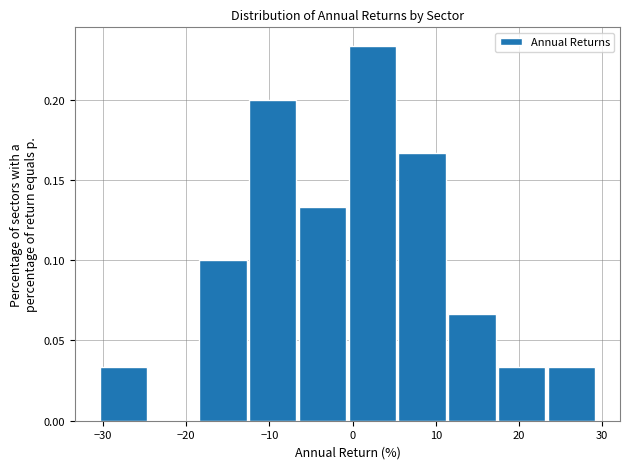

Which range on the x-axis has the tallest bar?

0 to 6